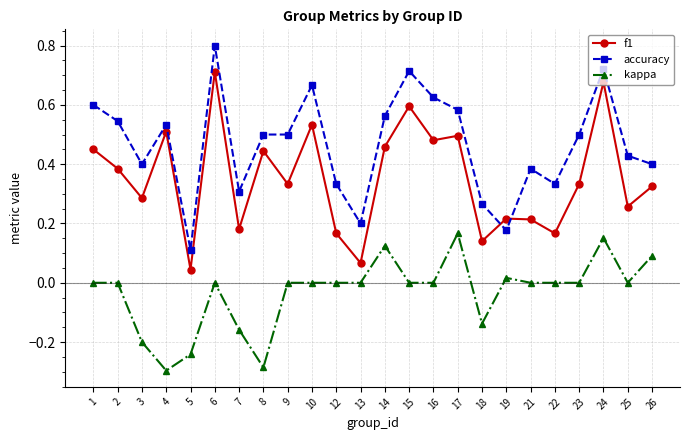

True or false: kappa and f1 cross at least once.

False